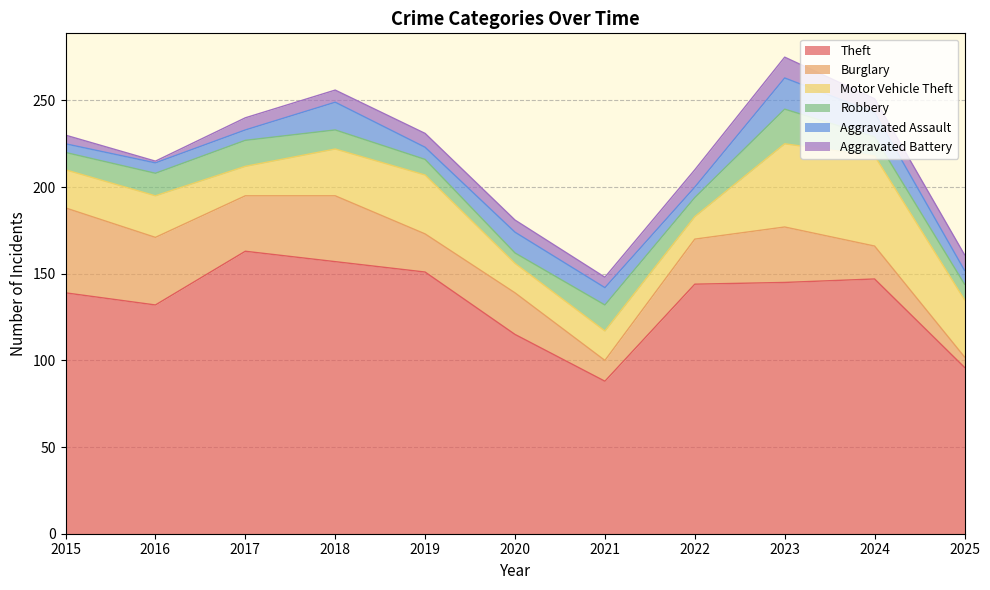

What is the difference between the highest and lowest values at 2016?

131